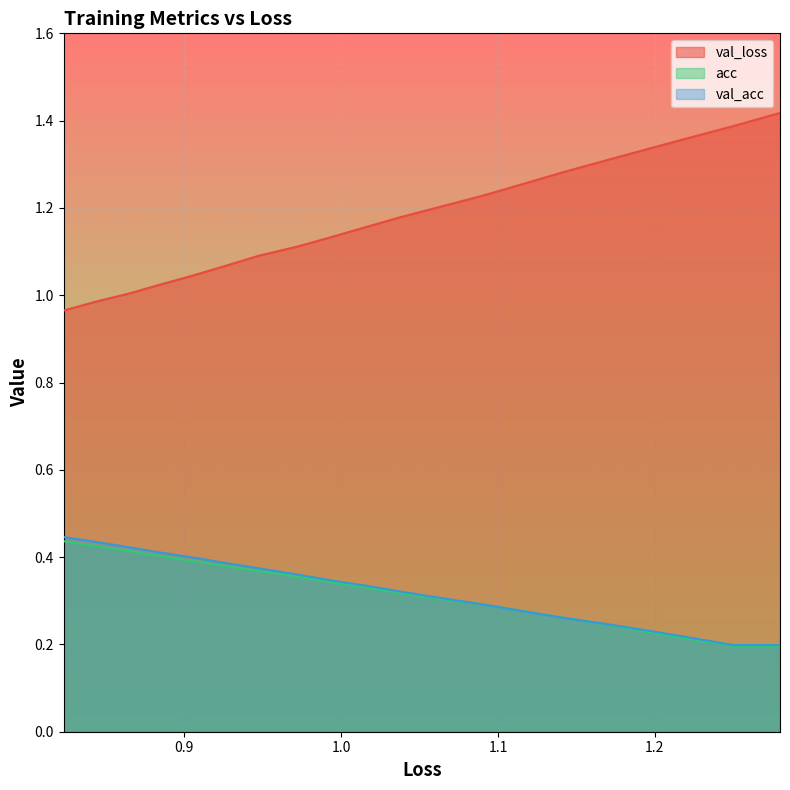

The value of val_loss at 18 is 0.7. True or false?

False